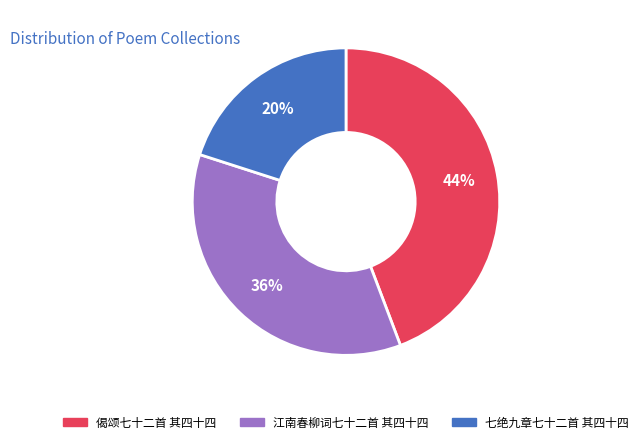

Rank the categories by value from highest to lowest.

偈颂七十二首 其四十四, 江南春柳词七十二首 其四十四, 七绝九章七十二首 其四十四